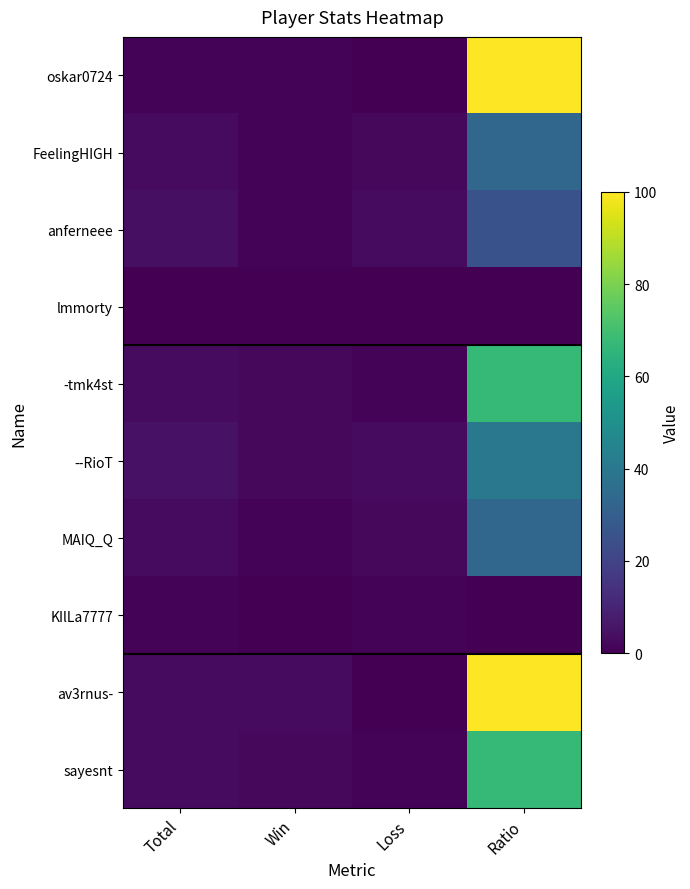

Reading left to right, extract all data points from this chart.

oskar0724: Total=1	Win=1	Loss=0	Ratio=100
FeelingHIGH: Total=3	Win=1	Loss=2	Ratio=33
anferneee: Total=4	Win=1	Loss=3	Ratio=25
lmmorty: Total=0	Win=0	Loss=0	Ratio=0
-tmk4st: Total=3	Win=2	Loss=1	Ratio=67
--RioT: Total=5	Win=2	Loss=3	Ratio=40
MAIQ_Q: Total=3	Win=1	Loss=2	Ratio=33
KIlLa7777: Total=1	Win=0	Loss=1	Ratio=0
av3rnus-: Total=3	Win=3	Loss=0	Ratio=100
sayesnt: Total=3	Win=2	Loss=1	Ratio=67